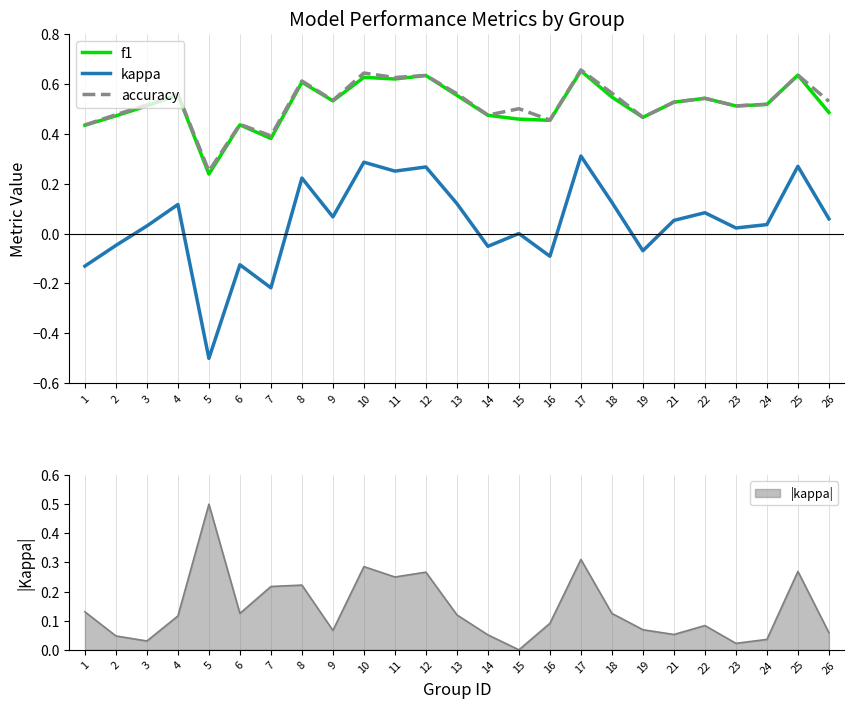

True or false: kappa and f1 cross at least once.

False